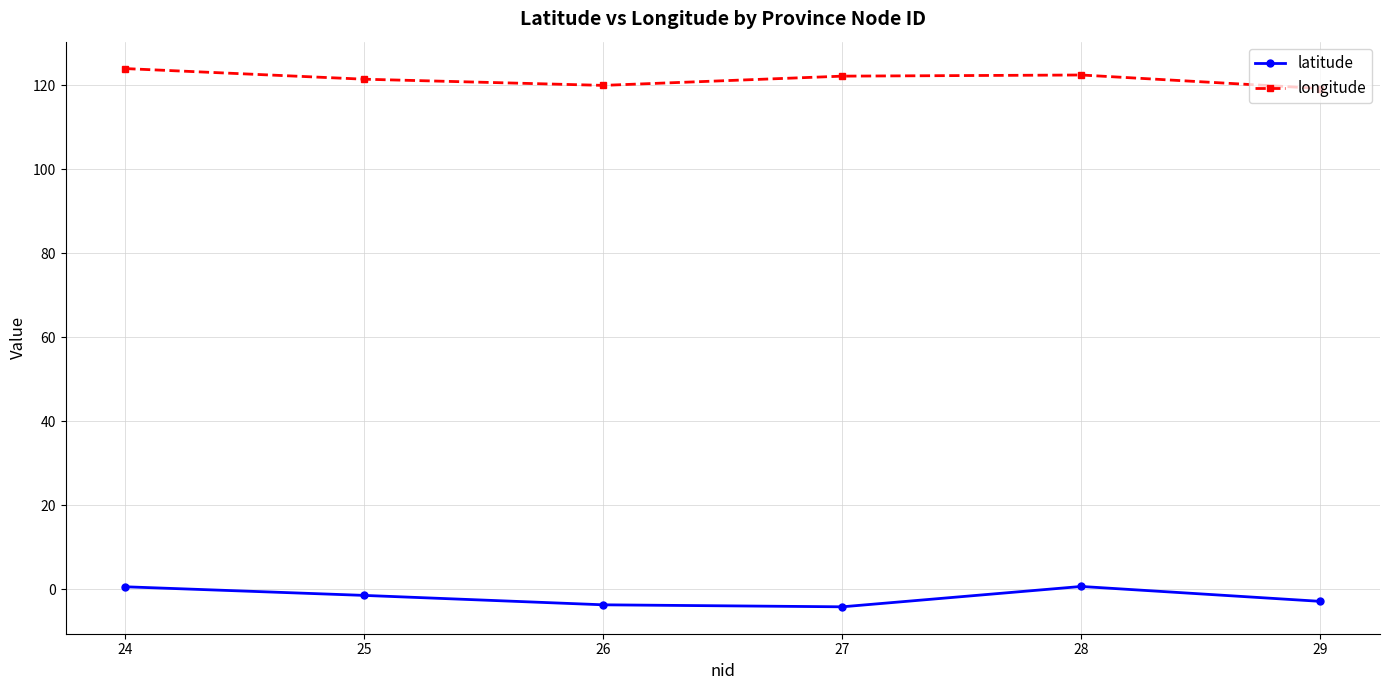

The latitude series shows -2.8 at 29. True or false?

True